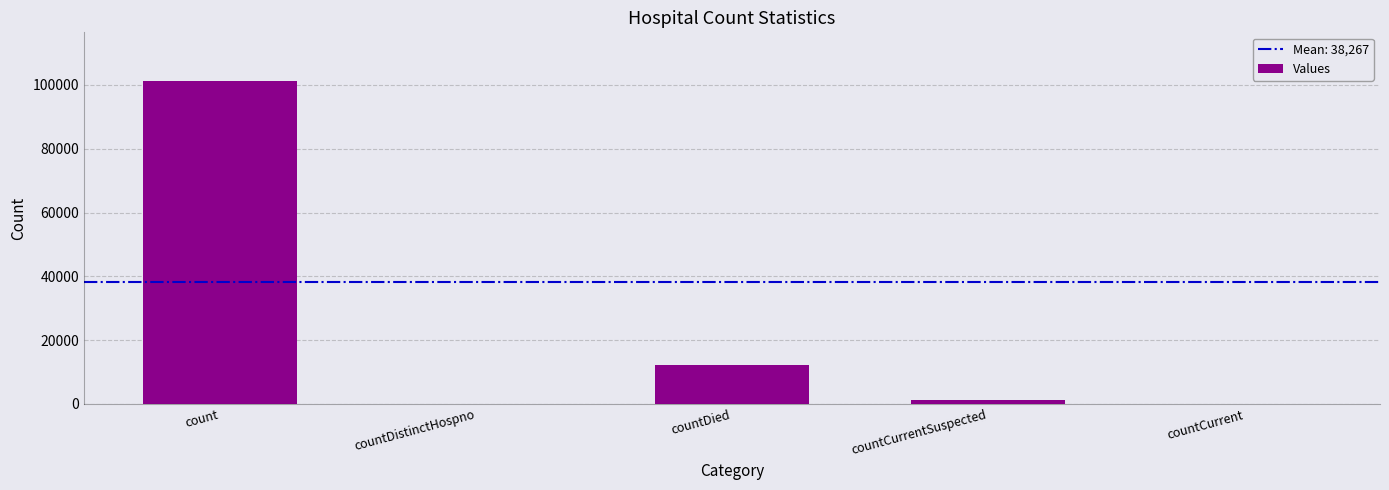

What is the average value?

22960